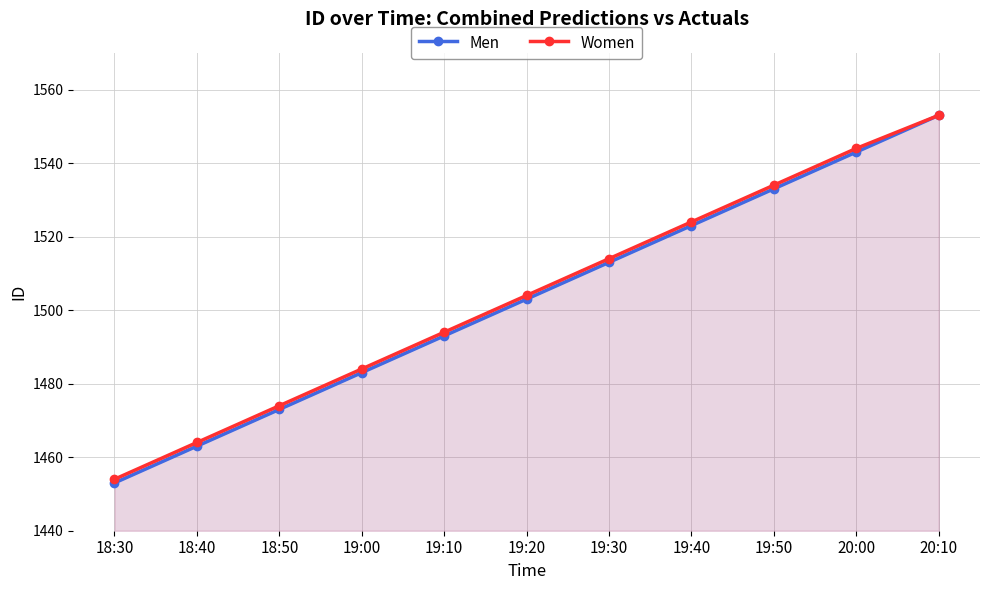

True or false: Men and Women cross at least once.

False